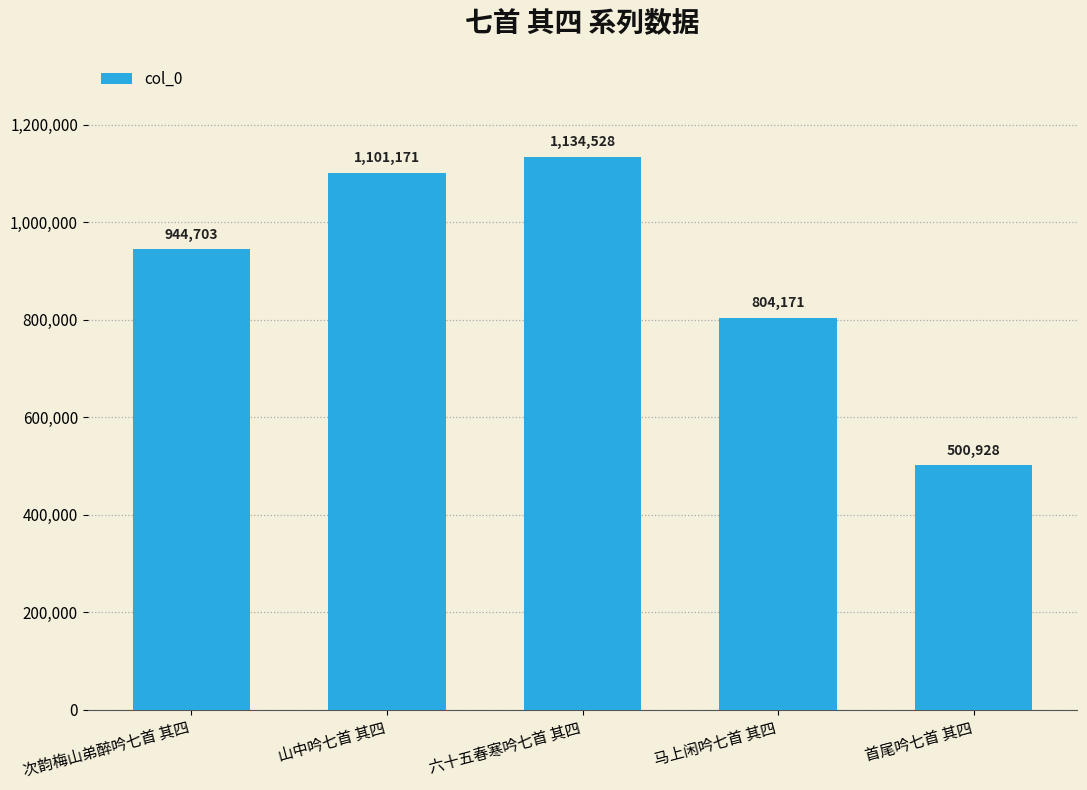

Count the number of categories in the chart.

5